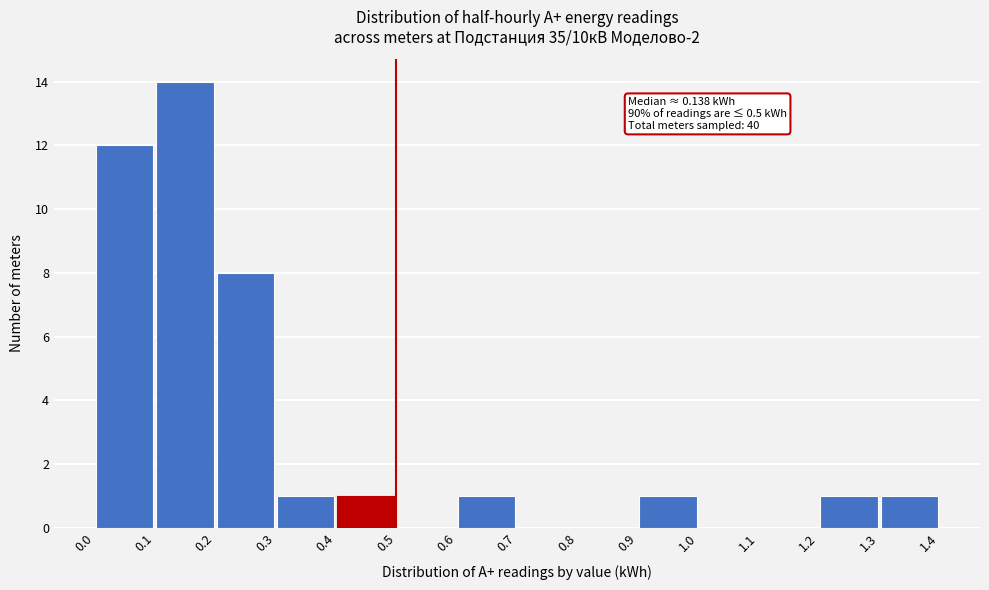

Which range on the x-axis has the tallest bar?

0.1 to 0.2